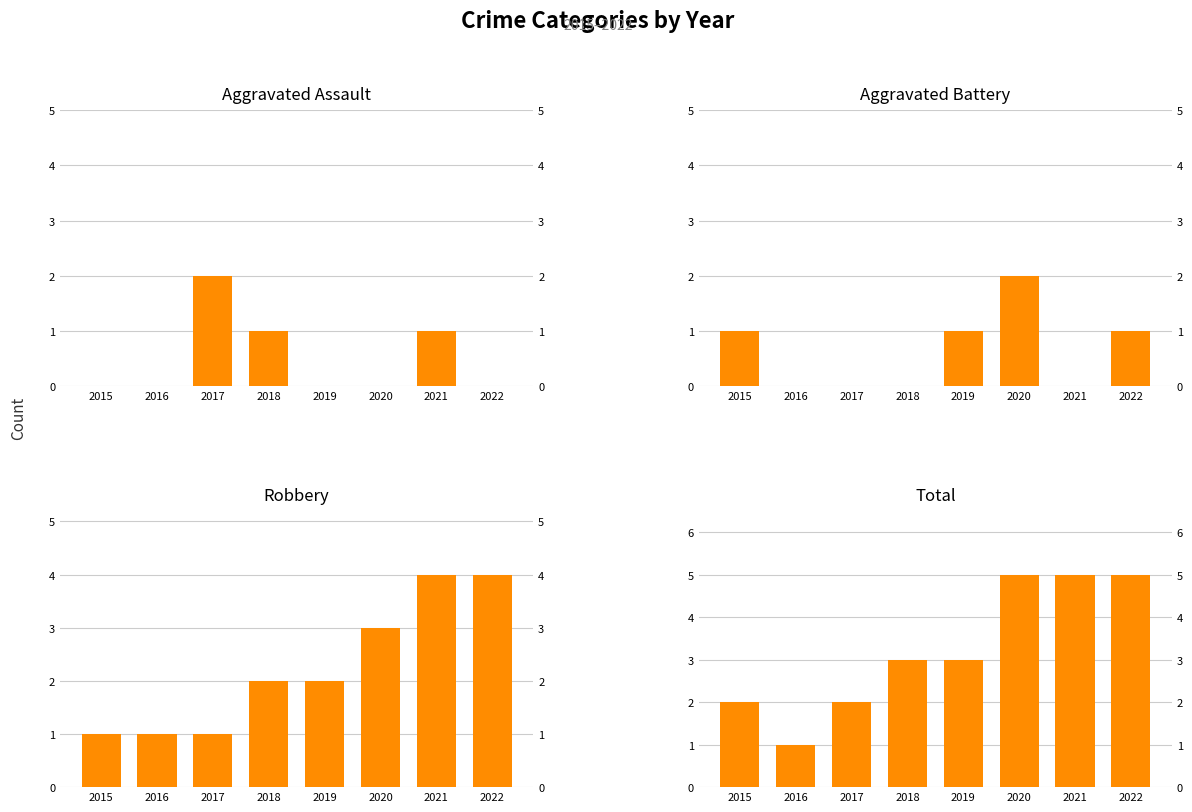

What is the sum of all Robbery values?

18